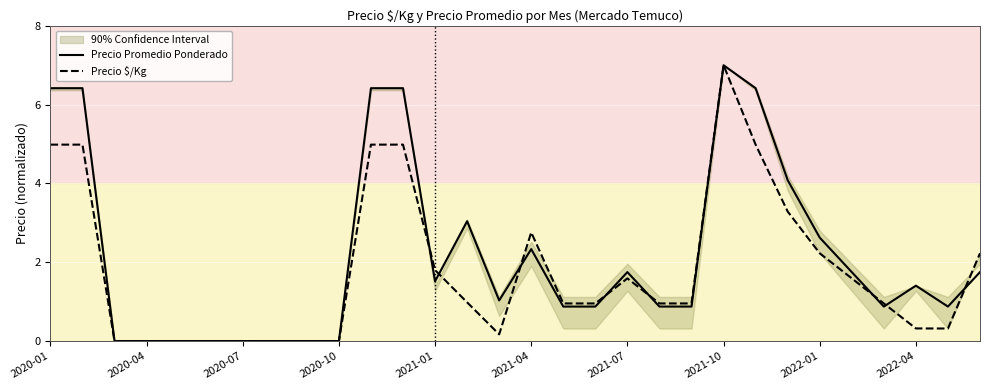

True or false: Precio Promedio Ponderado and Precio $/Kg intersect in this chart.

True